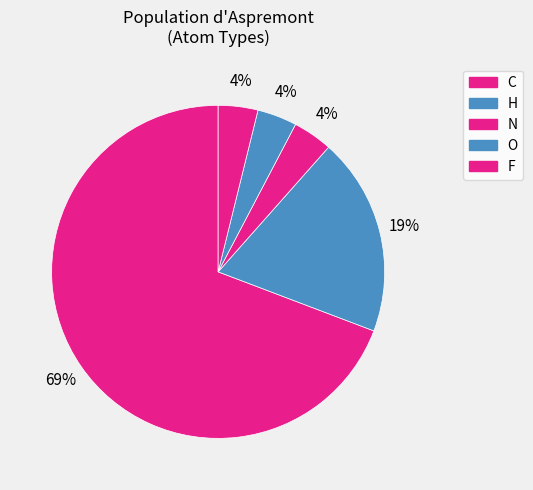

How many segments does this pie chart have?

5